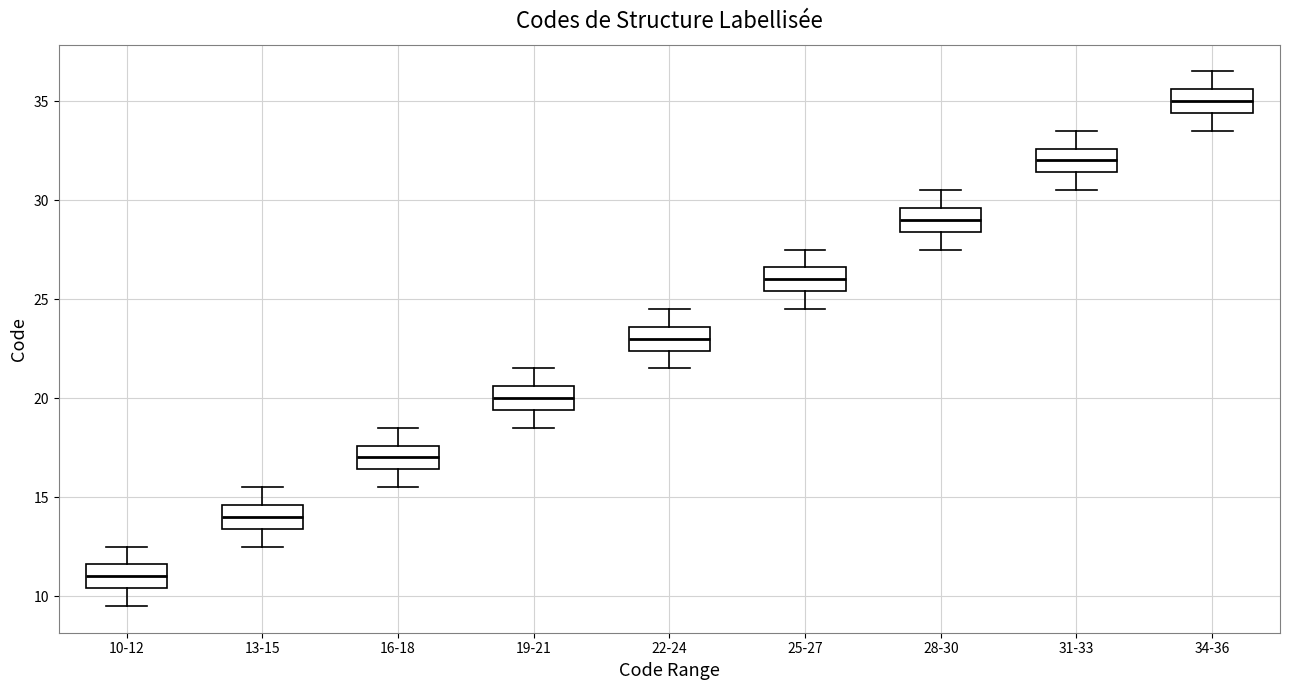

Reading left to right, read every box against the y-axis: the position of its median line, the range the box covers, and the ends of its whiskers. The values are not printed on the chart, so give them approximately, as read against the axis.

10-12: median 11.0, box 10.5 to 11.5, whiskers 9.5 to 12.5
13-15: median 14.0, box 13.5 to 14.5, whiskers 12.5 to 15.5
16-18: median 17.0, box 16.5 to 17.5, whiskers 15.5 to 18.5
19-21: median 20.0, box 19.5 to 20.5, whiskers 18.5 to 21.5
22-24: median 23.0, box 22.5 to 23.5, whiskers 21.5 to 24.5
25-27: median 26.0, box 25.5 to 26.5, whiskers 24.5 to 27.5
28-30: median 29.0, box 28.5 to 29.5, whiskers 27.5 to 30.5
31-33: median 32.0, box 31.5 to 32.5, whiskers 30.5 to 33.5
34-36: median 35.0, box 34.5 to 35.5, whiskers 33.5 to 36.5